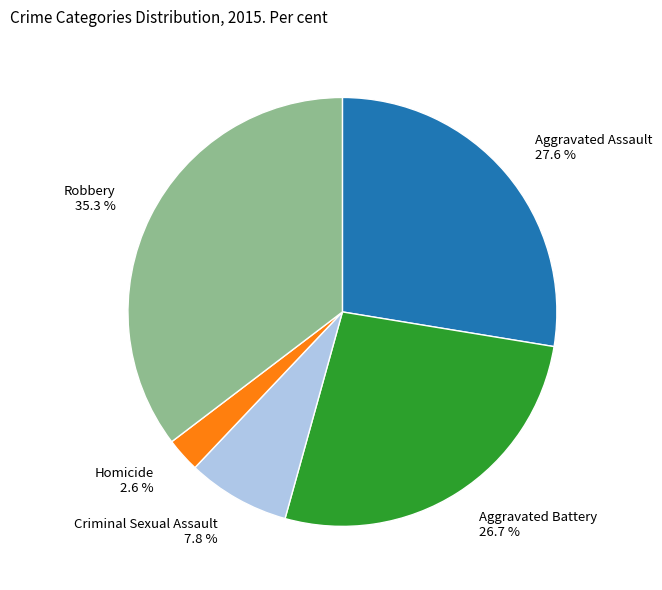

What percentage is the Aggravated Assault slice, to the nearest percent?

28%